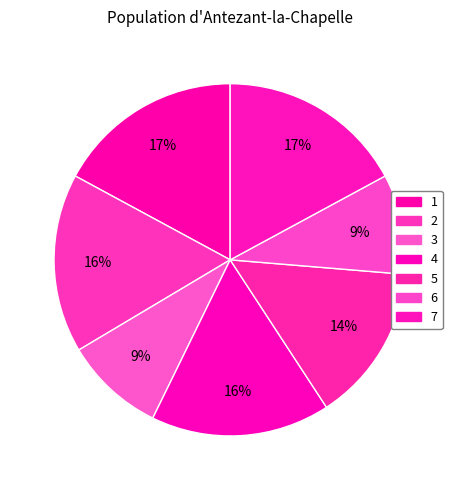

What percentage is NOT represented by 5?

85.5%